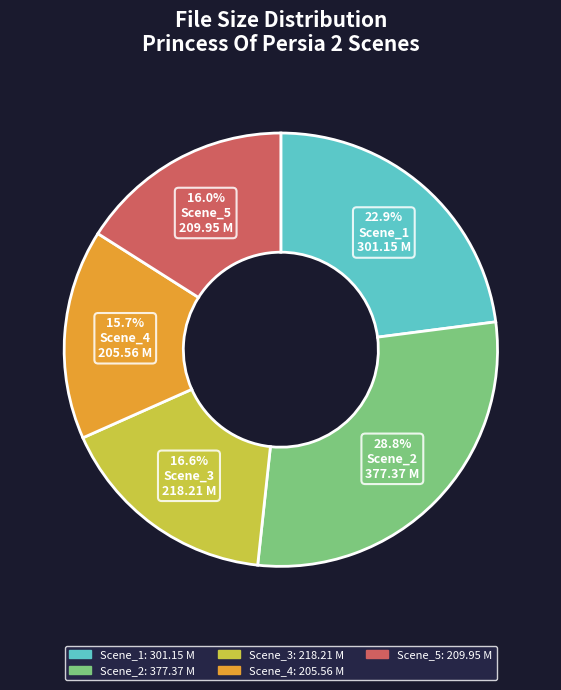

How many slices are in this pie chart?

5